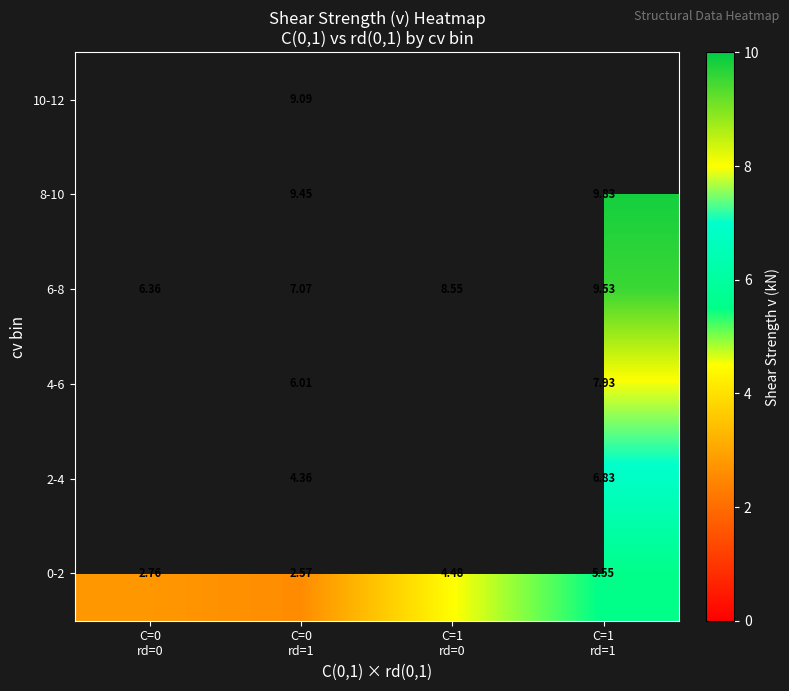

What value does the 6-8 series have at C=1 rd=0?

8.5